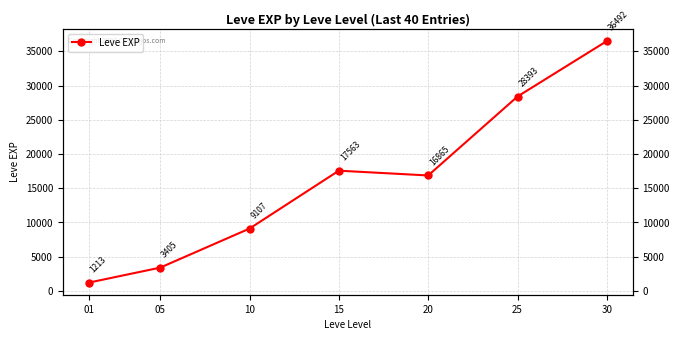

Which label corresponds to the smallest value in the chart?

01